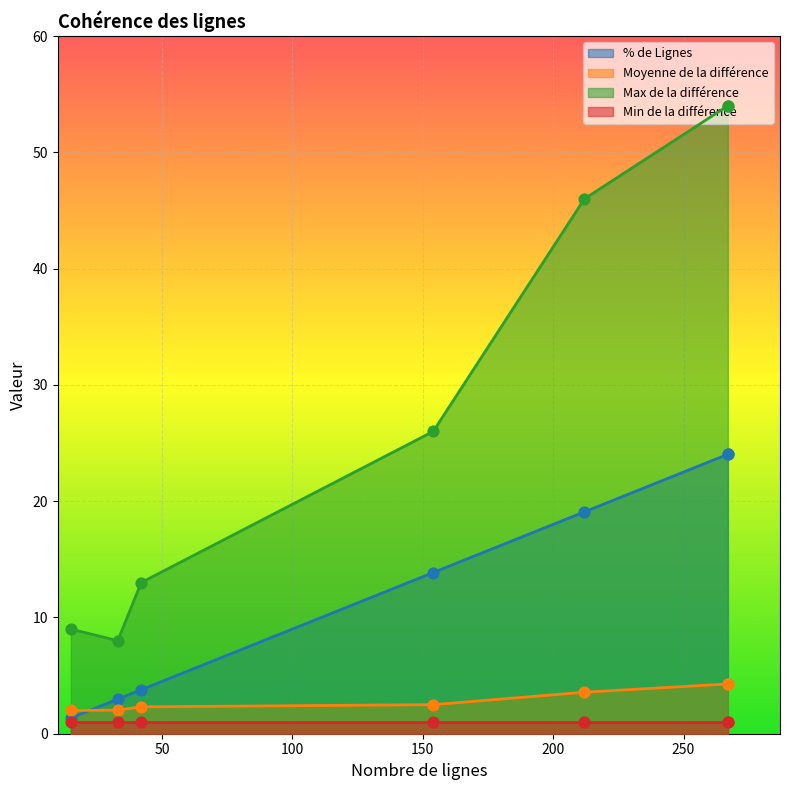

Which series contains the highest Y value?

Max de la différence